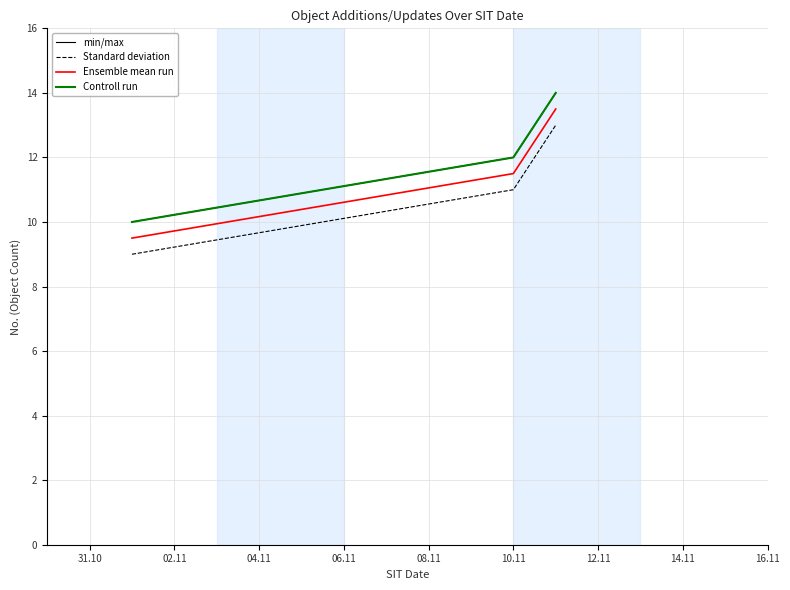

Does the chart have visible grid lines?

Yes